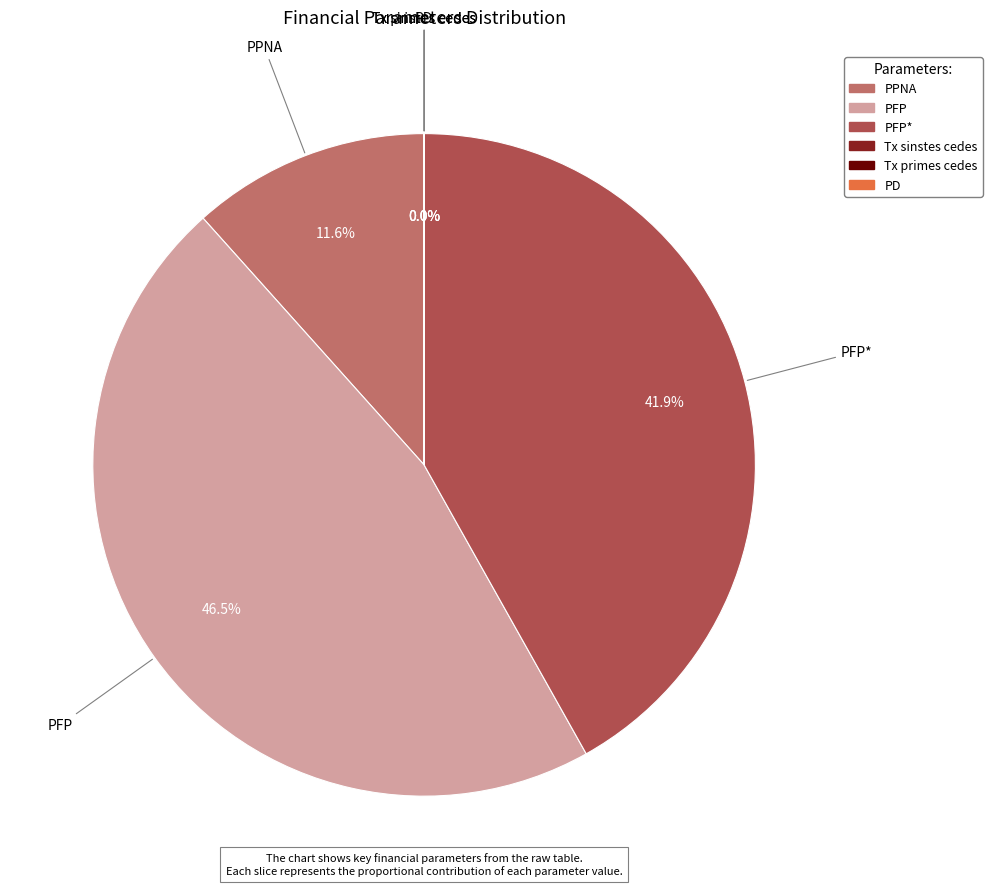

Does any single category account for the majority?

No